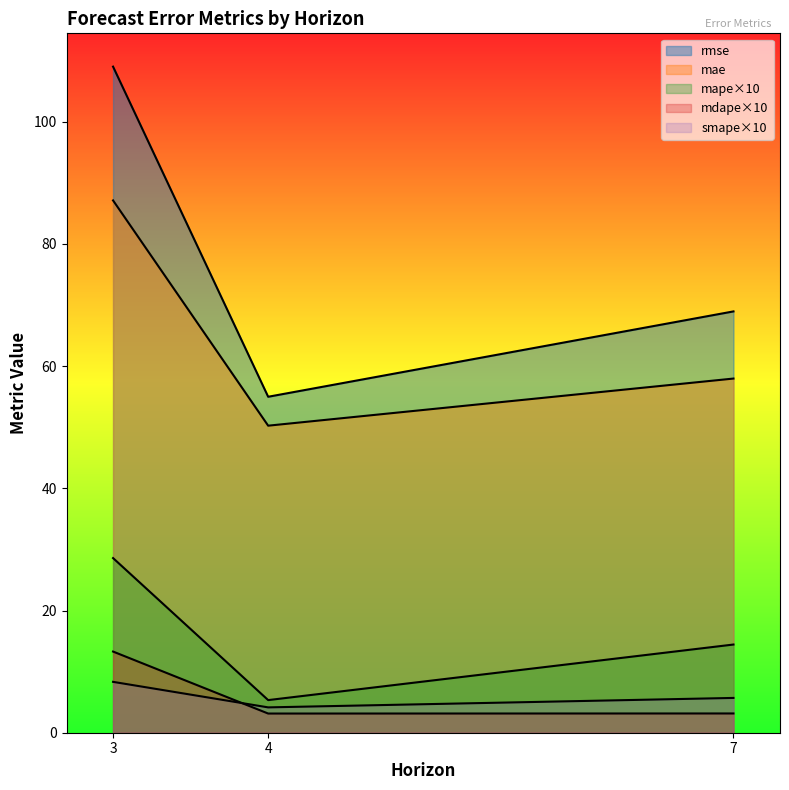

At how many categories does at least one series exceed 87?

1